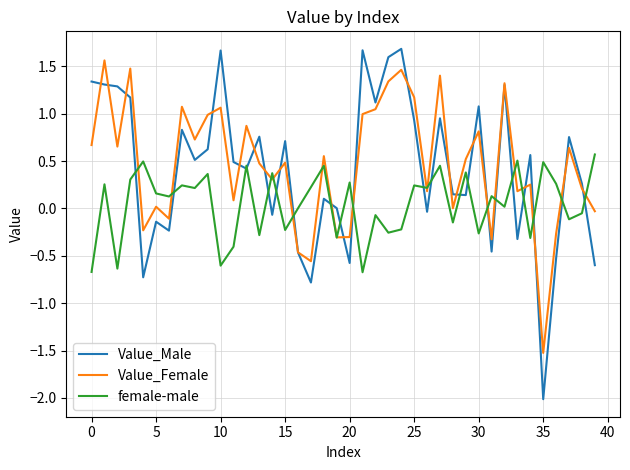

Which series has the largest range (max minus min)?

Value_Male